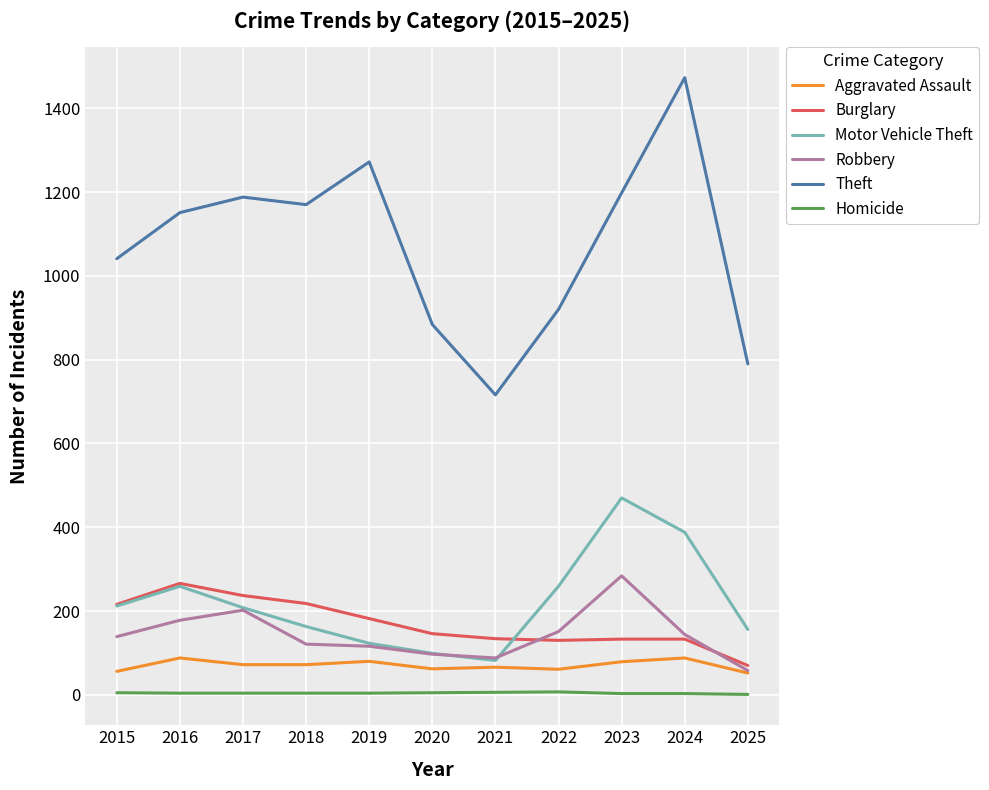

True or false: Theft and Motor Vehicle Theft cross at least once.

False